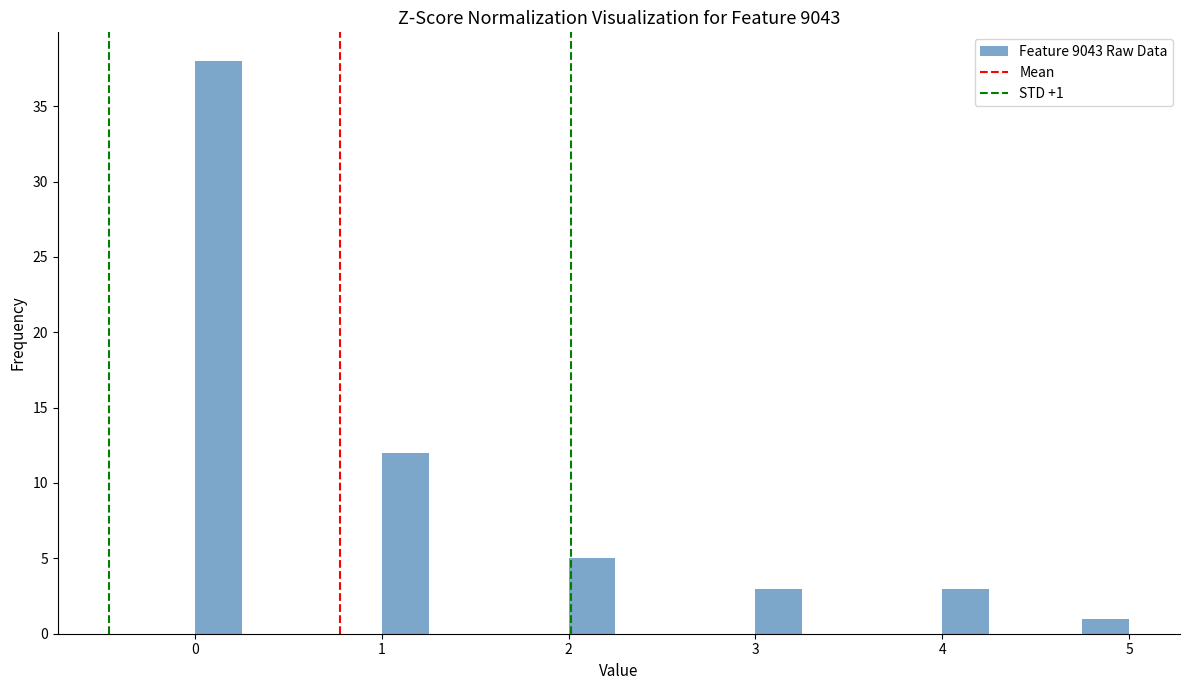

Read against the x-axis, roughly where is the centre of the tallest bar?

0.1